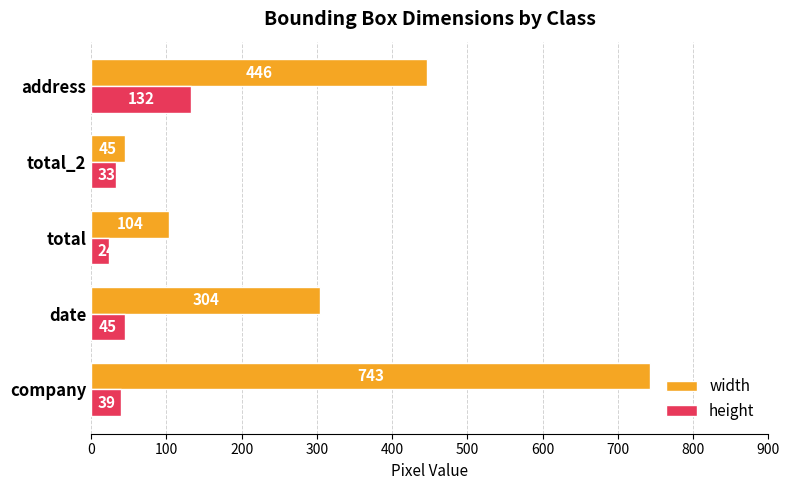

What are all the series names shown in the legend?

width, height